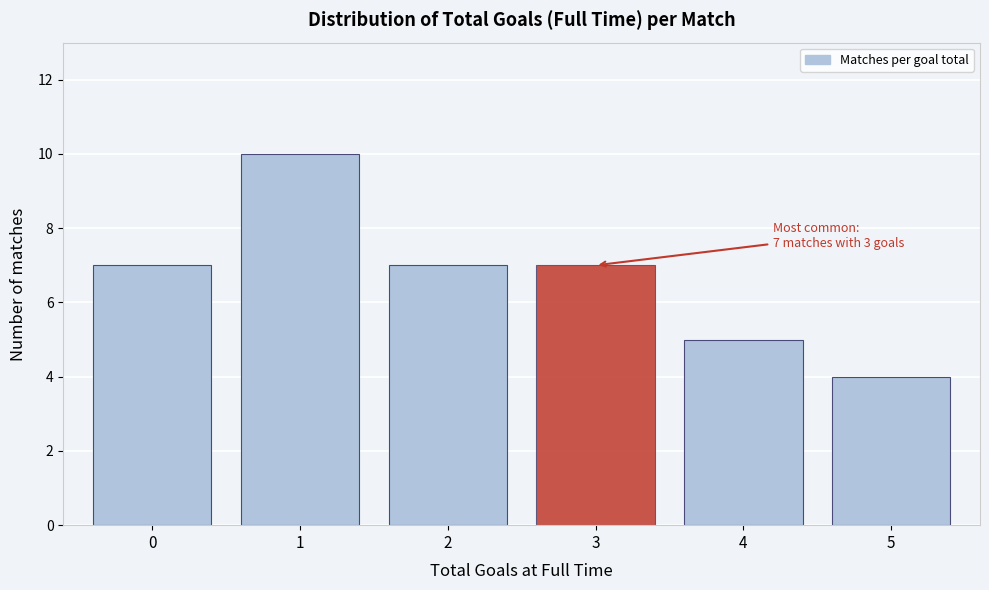

Reading left to right, what are all the values shown in this chart?

0=7	1=10	2=7	3=7	4=5	5=4